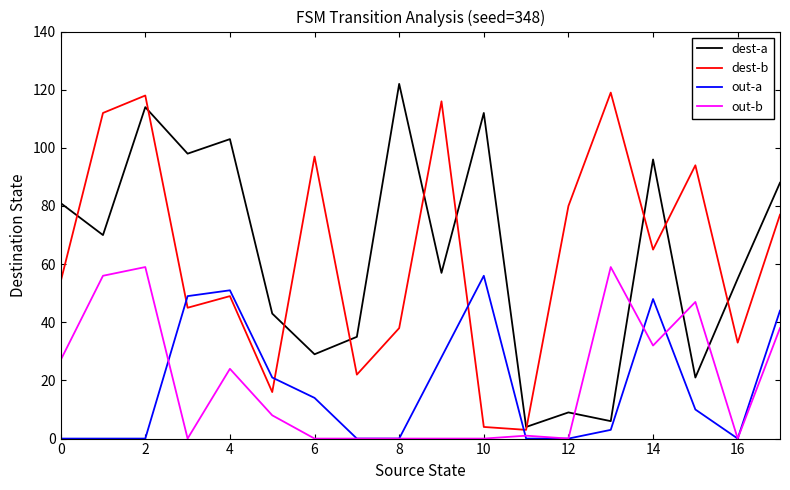

True or false: out-a and dest-a intersect in this chart.

False